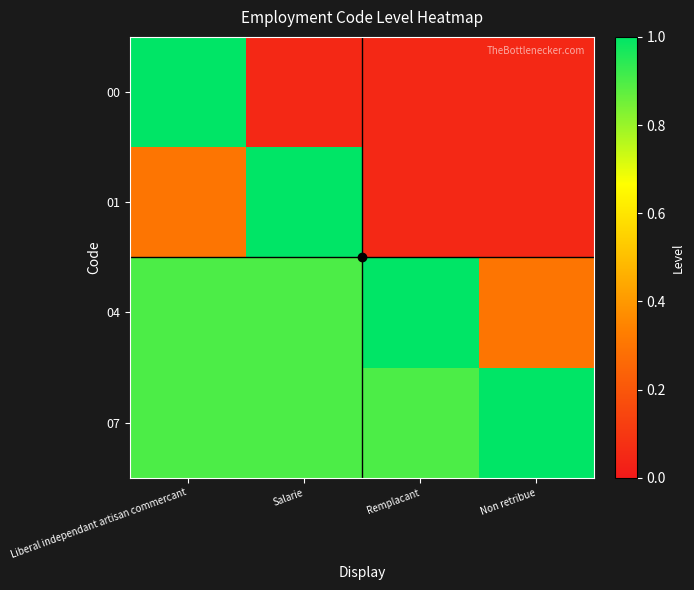

Which has a higher value, Liberal independant artisan commercant or Salarie?

Liberal independant artisan commercant